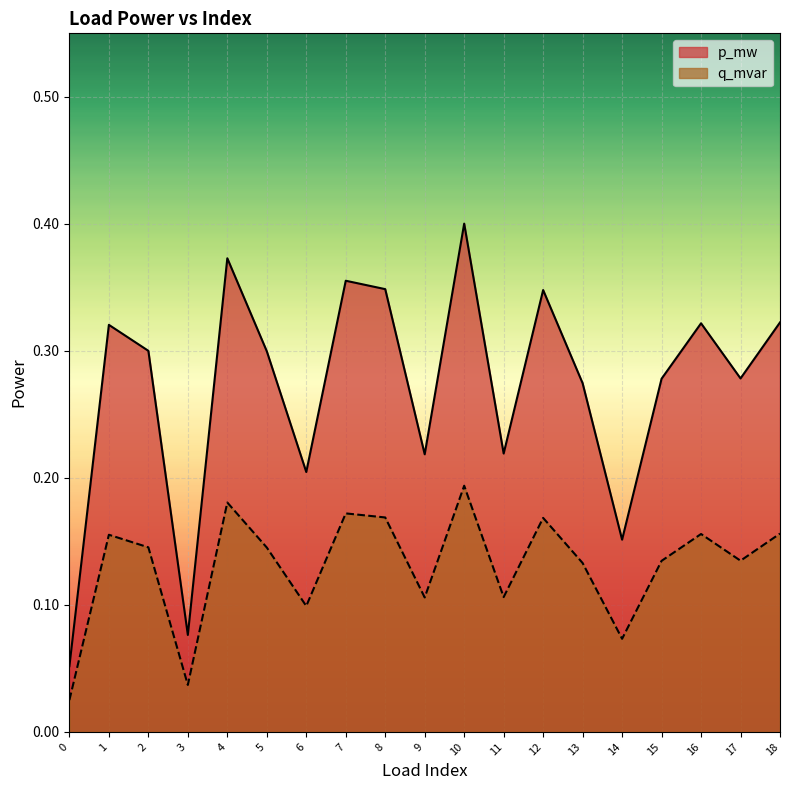

True or false: p_mw and q_mvar cross at least once.

False